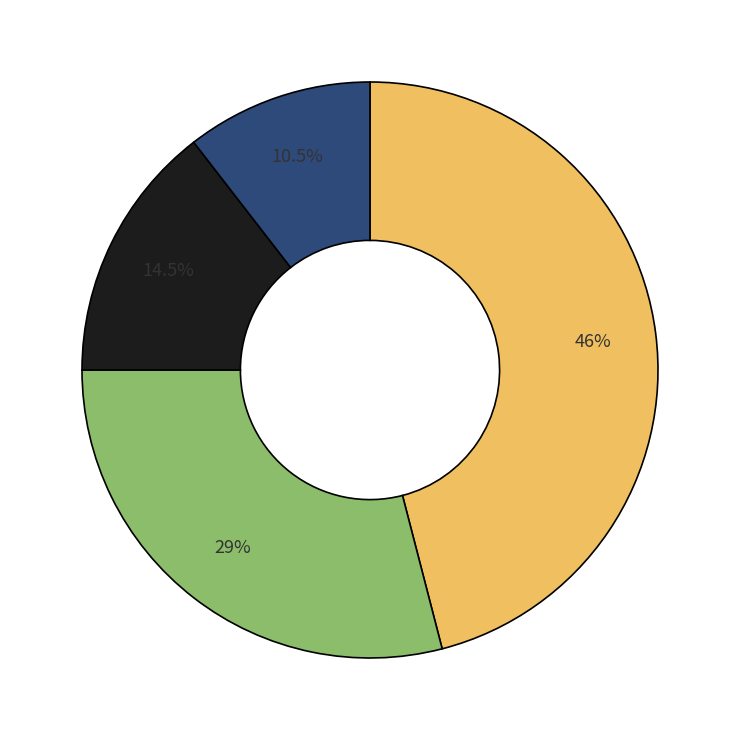

Does any single category account for the majority?

No